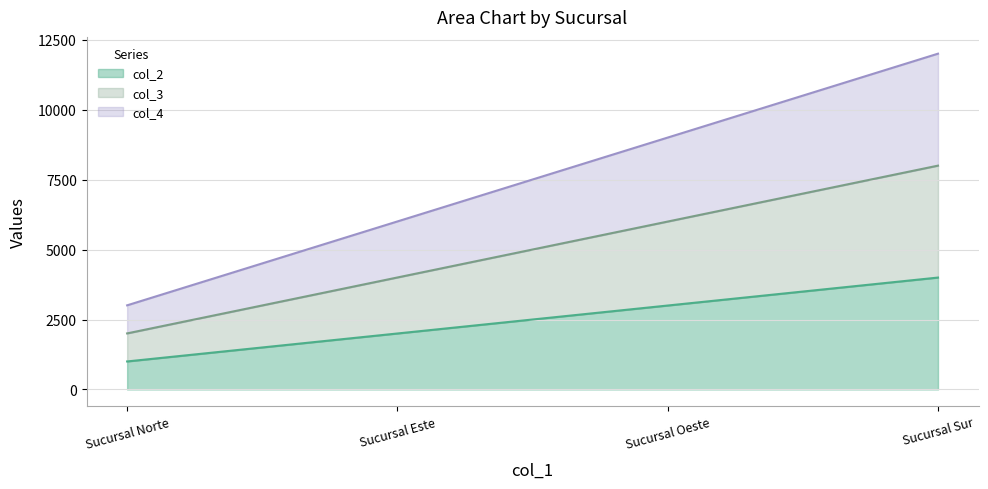

True or false: col_3 and col_4 intersect in this chart.

False